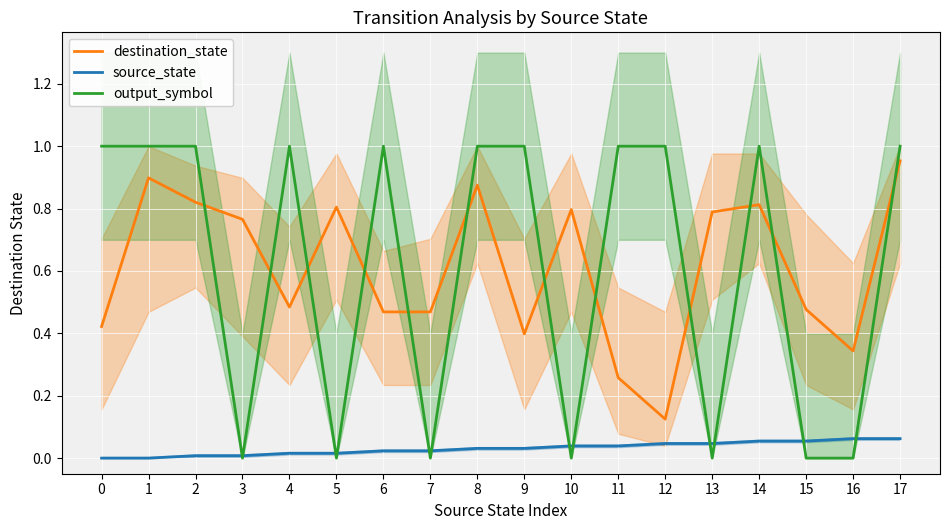

At which category is the sum across all series the highest?

17